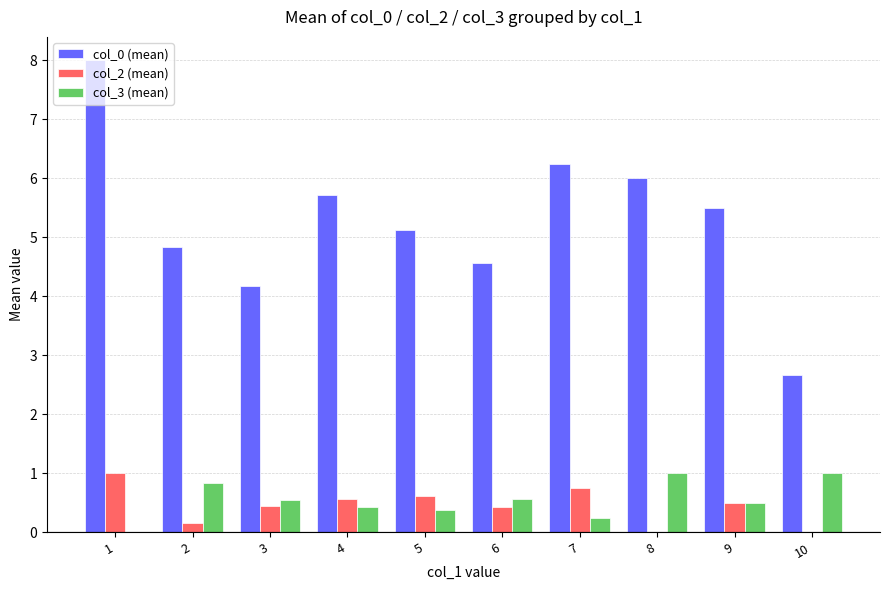

What is the total value across all series at 10?

3.7